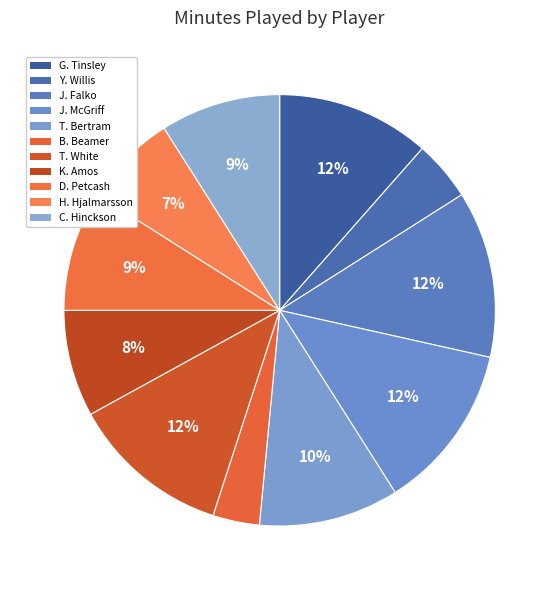

Count the number of slices in the pie.

11